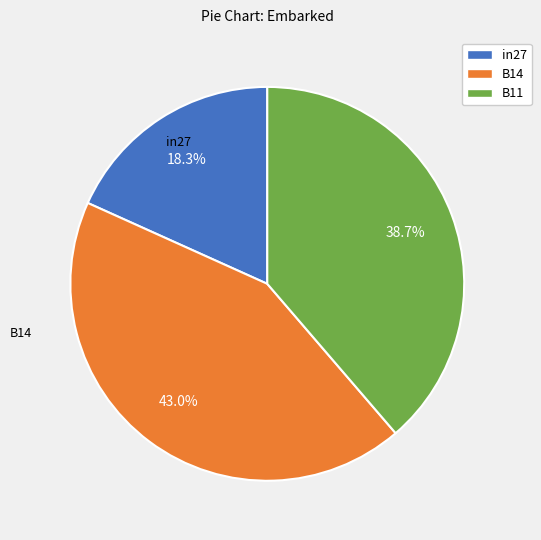

Count the number of slices in the pie.

3